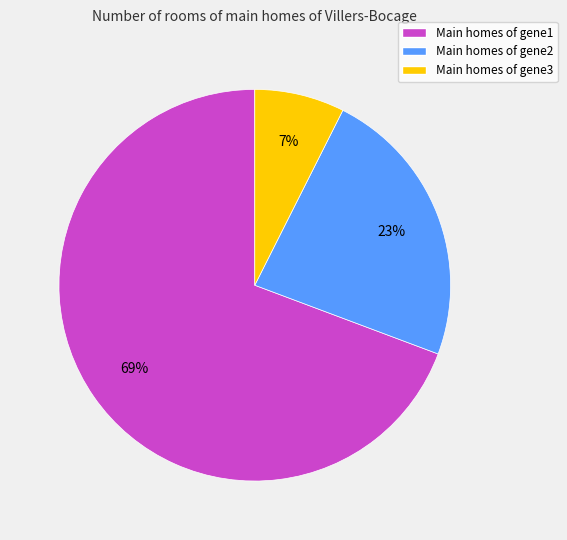

Is there a majority slice in this chart?

Yes